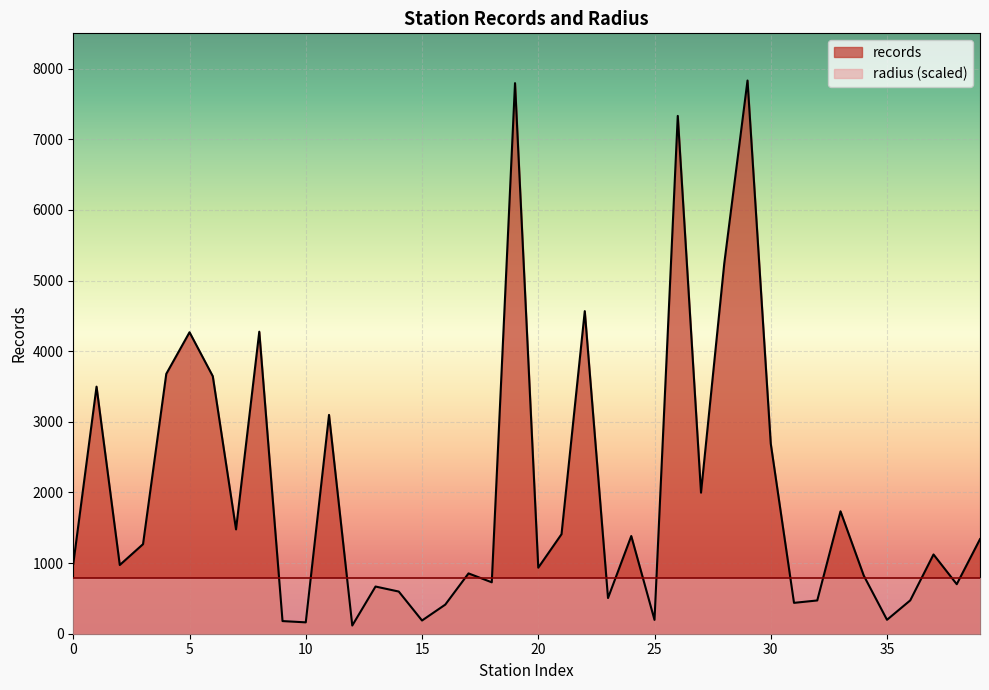

Reading left to right, extract all data points from this chart.

0=989	1=3498	2=973	3=1268	4=3679	5=4268	6=3646	7=1477	8=4276	9=179	10=161	11=3098	12=116	13=668	14=597	15=187	16=412	17=854	18=728	19=7795	20=935	21=1409	22=4567	23=505	24=1383	25=196	26=7331	27=1997	28=5242	29=7832	30=2691	31=437	32=471	33=1733	34=823	35=197	36=472	37=1122	38=701	39=1339